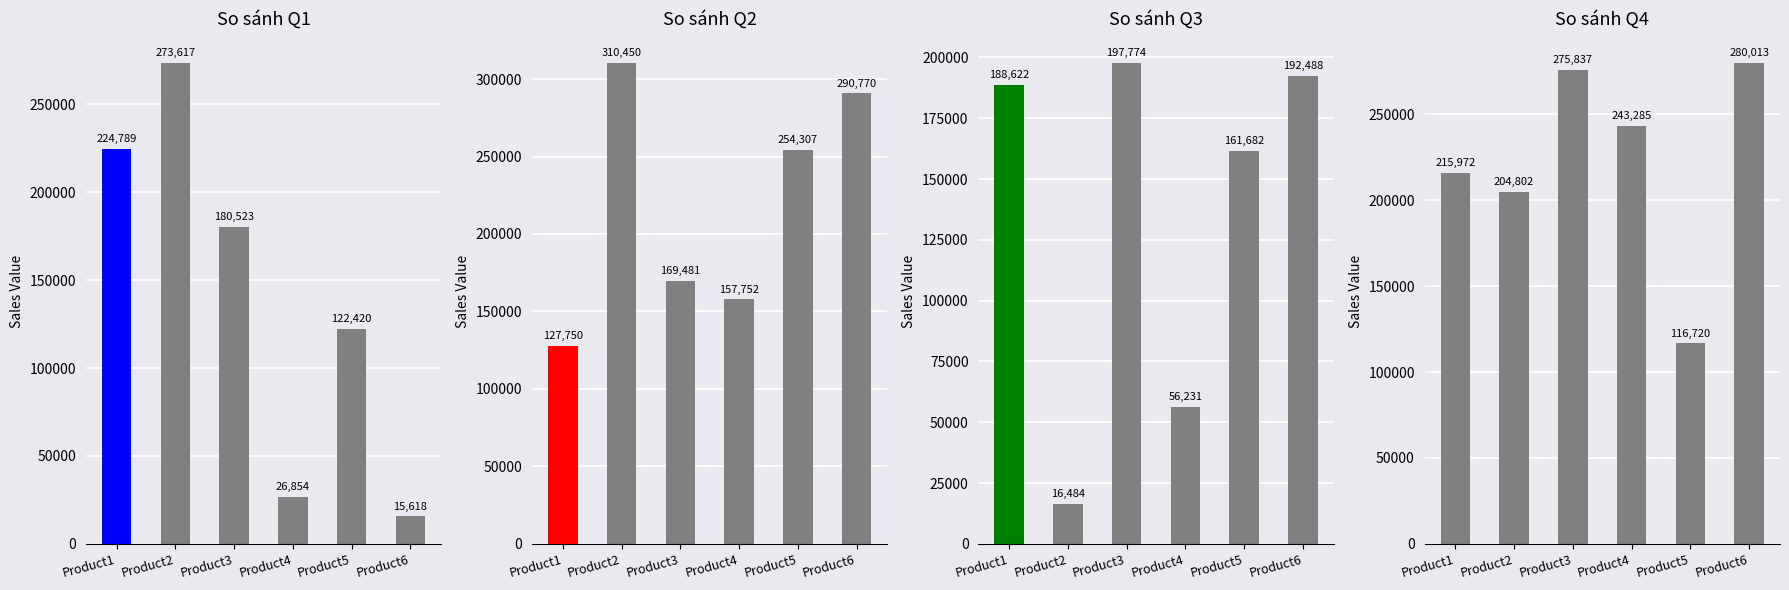

Where does the Q3 series first go above 188622?

Product3